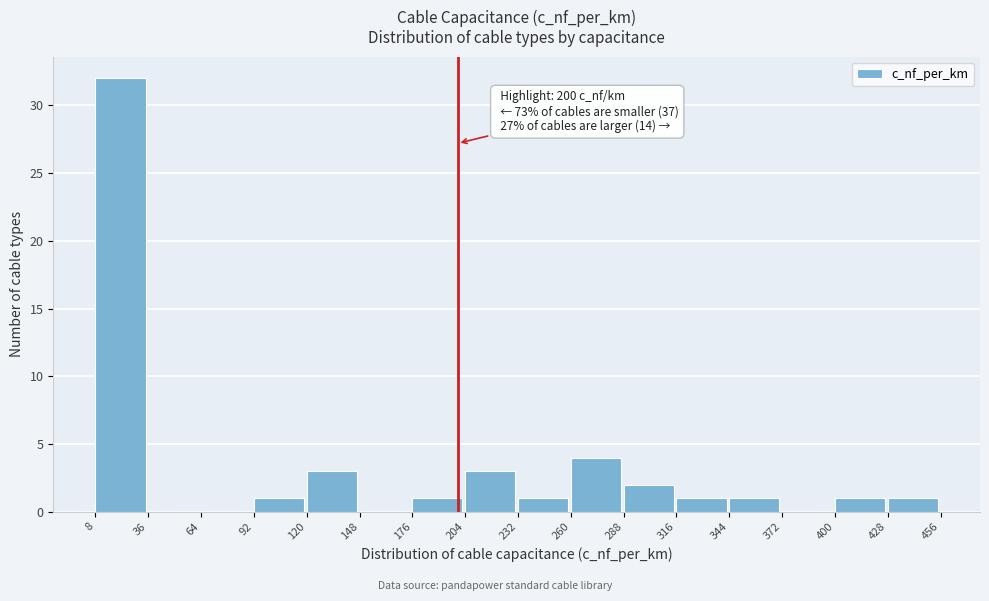

Over which range of the x-axis is the bar tallest?

8 to 36